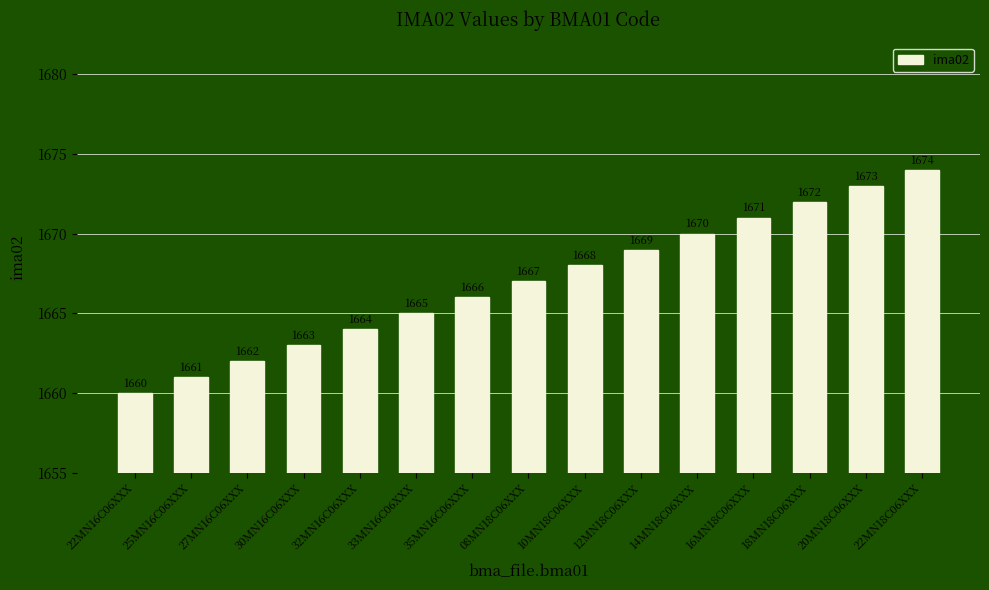

How many bars are there in total?

15